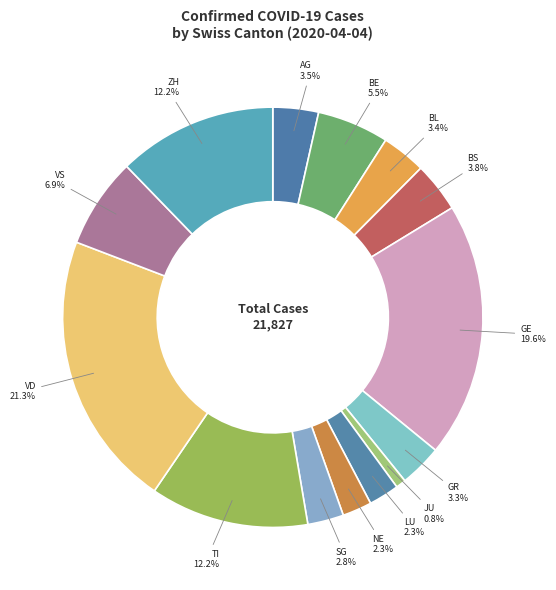

Which slice is the largest?

VD